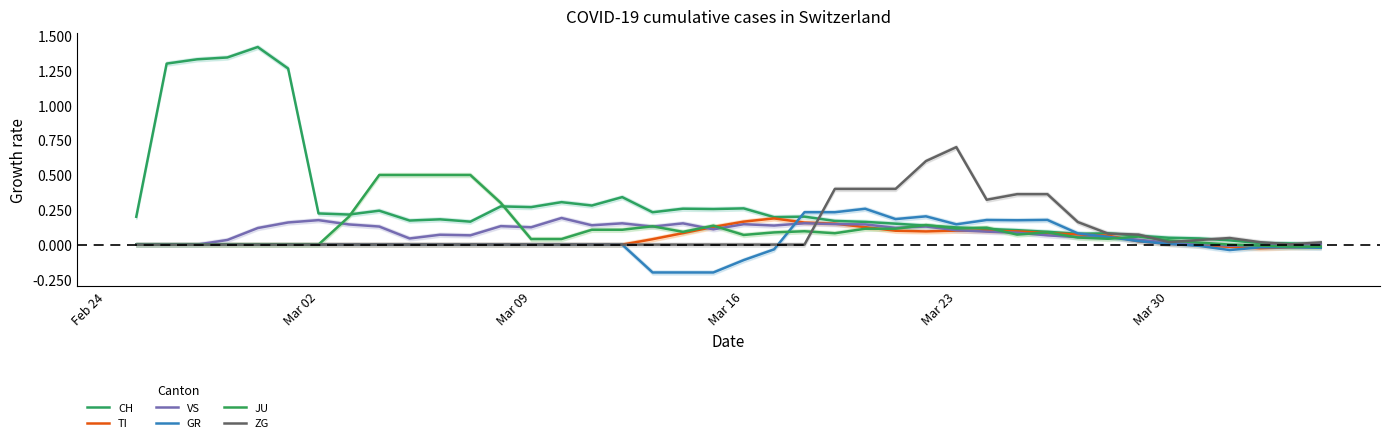

List the series in order of their peak value, highest first.

CH, ZG, JU, GR, VS, TI